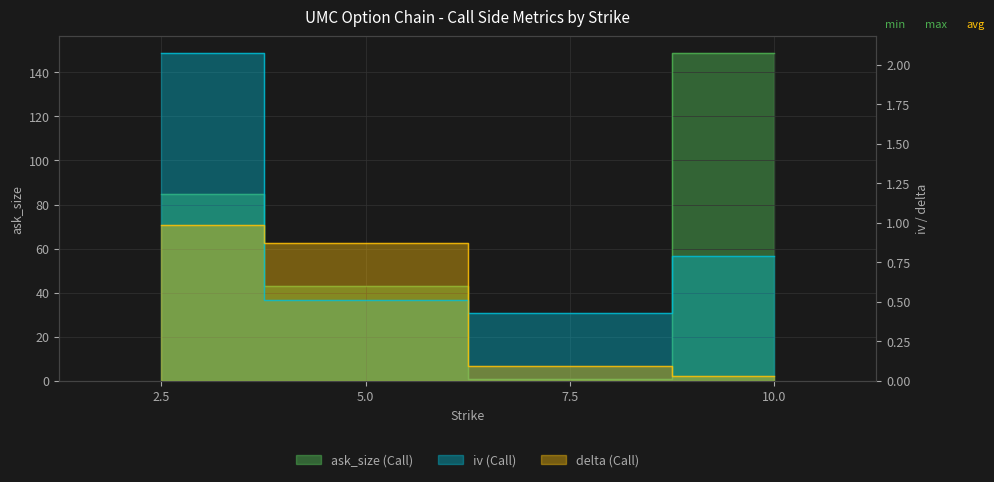

At which label is ask_size (Call) closest to 75?

2.5